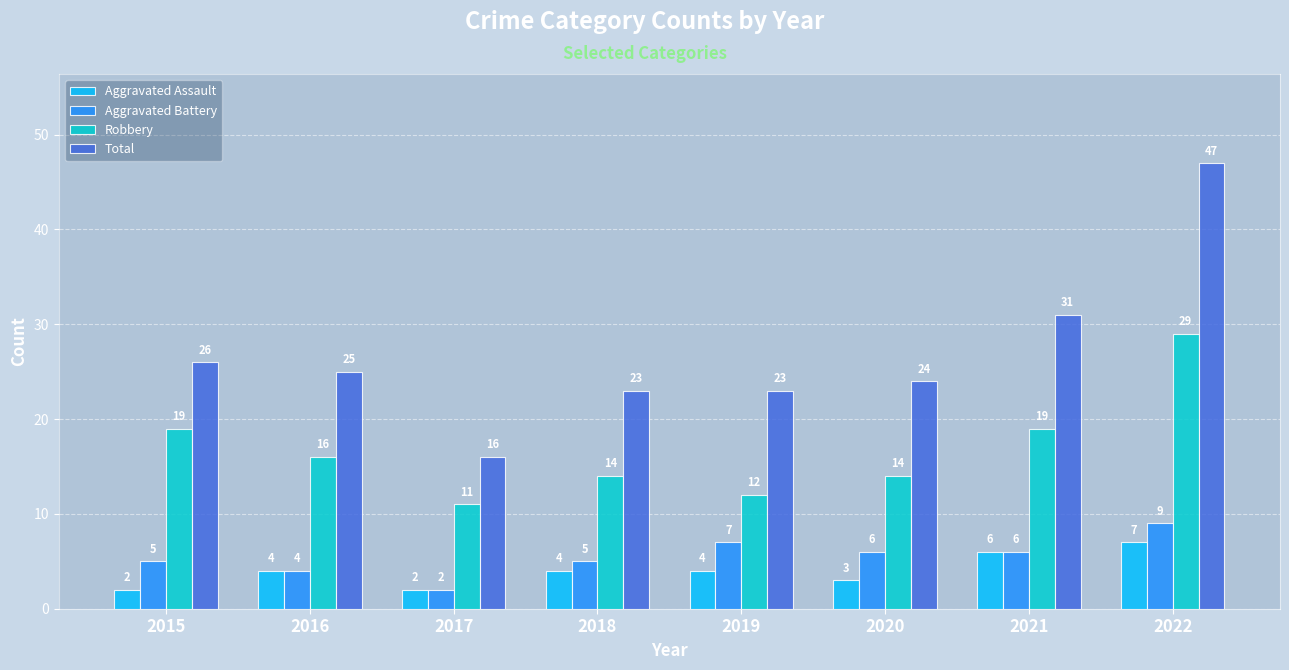

True or false: Total has a value of 12 at 2020.

False